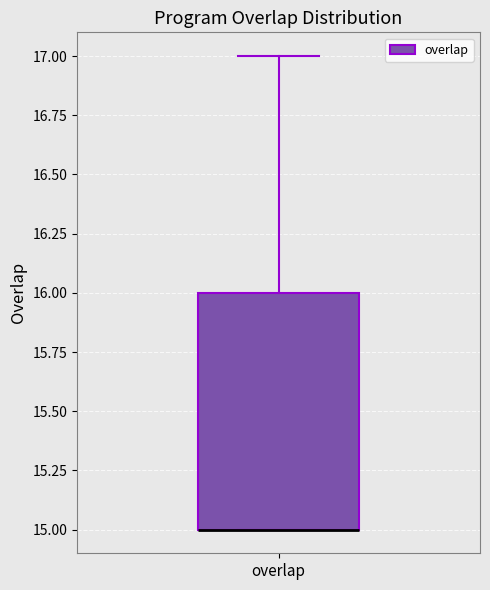

Read this box plot against the y-axis: the position of the median line, the range covered by the box, and the ends of both whiskers. The values are not printed on the chart, so give them approximately, as read against the axis.

median 15 (drawn on the box's lower edge), box 15 to 16, whiskers 15 to 17